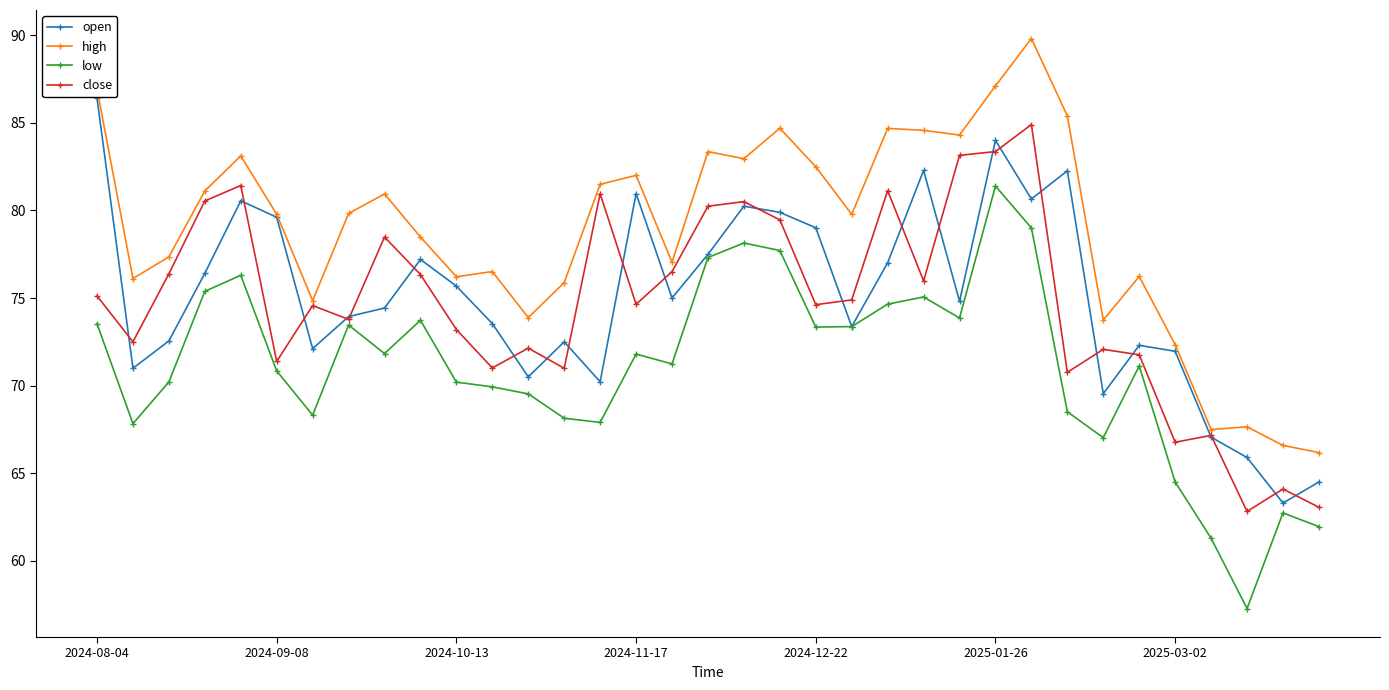

Which series has the largest total across all categories?

high